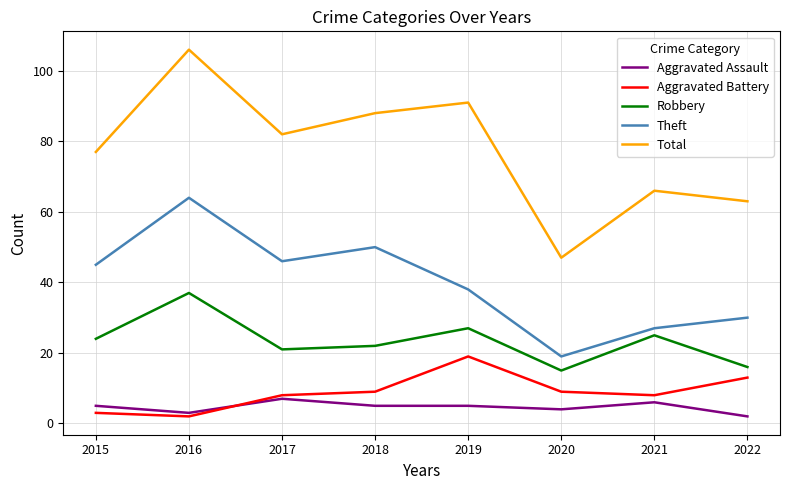

The value of Robbery at 2020 is 15. True or false?

True